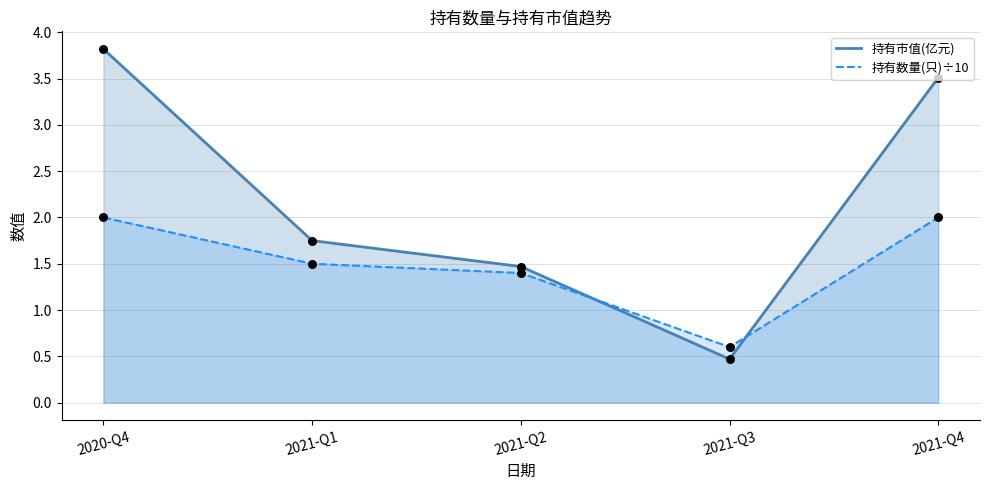

Which series contains the lowest Y value?

持有市值(亿元)